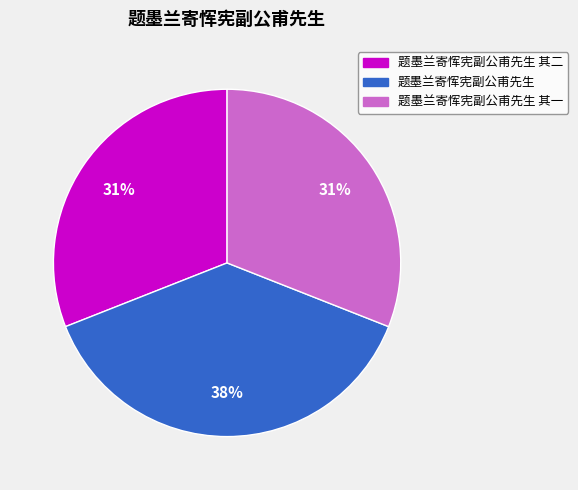

Is there any slice that represents more than half of the pie?

No